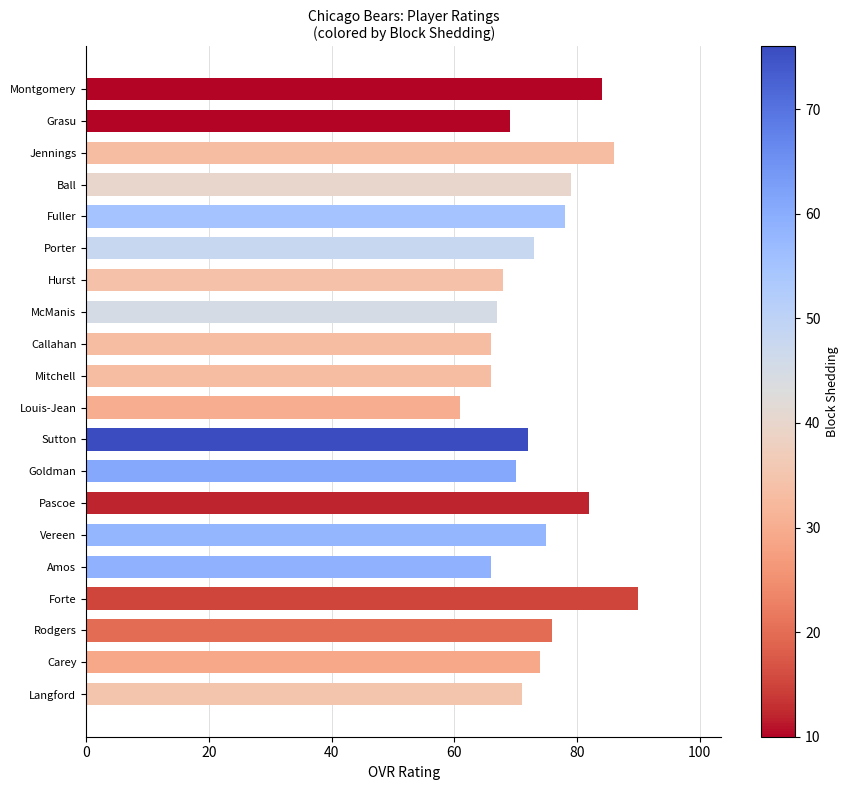

What is the difference between the maximum and minimum values?

29